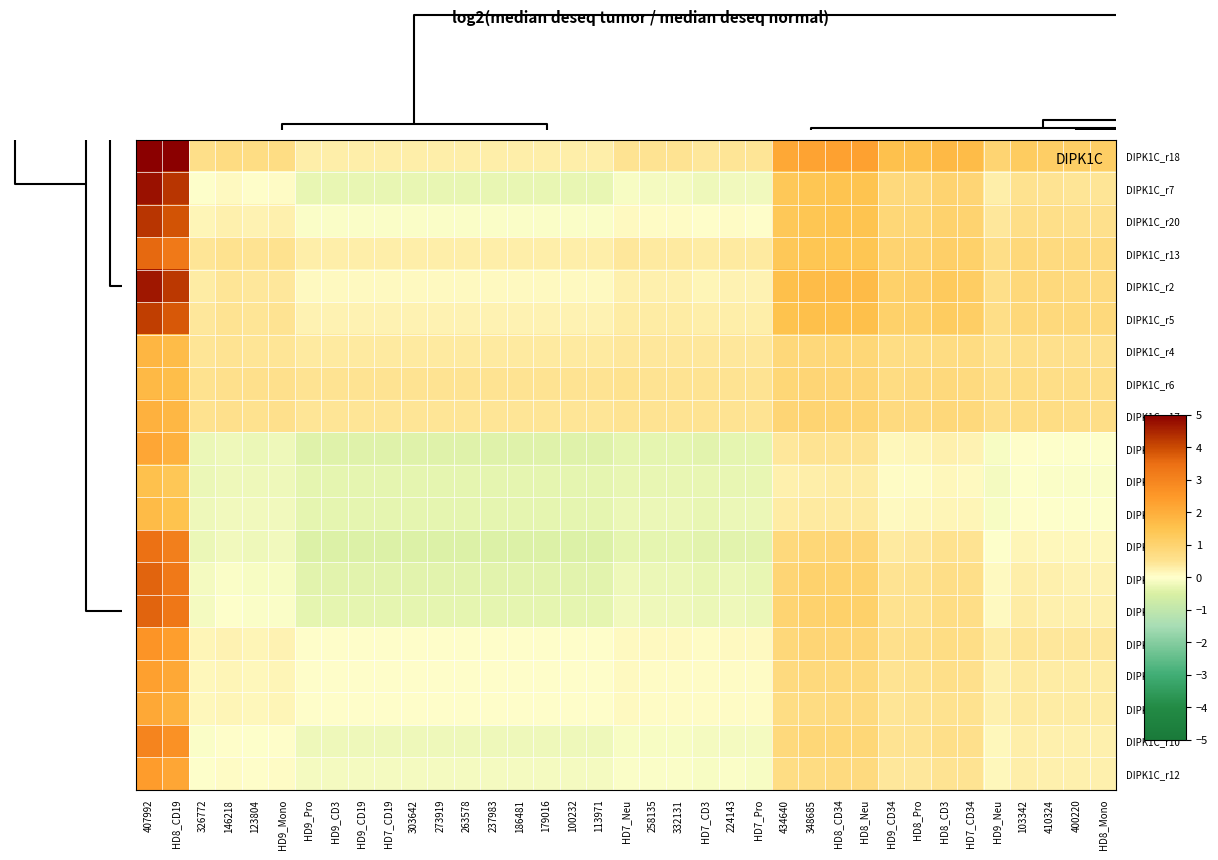

Reading right to left, transcribe all the data shown in this chart.

DIPK1C_r18: HD8_Mono=1.1	400220=1.1	410324=1.2	103342=1.2	HD9_Neu=0.9	HD7_CD34=1.7	HD8_CD3=1.7	HD8_Pro=1.5	HD9_CD34=1.5	HD8_Neu=2.3	HD8_CD34=2.3	348685=2.3	434640=2.1	HD7_Pro=0.4	224143=0.5	HD7_CD3=0.4	332131=0.5	258135=0.5	HD7_Neu=0.5	113971=0.3	100232=0.3	179016=0.3	186481=0.3	237983=0.3	263578=0.3	273919=0.3	303642=0.3	HD7_CD19=0.3	HD9_CD19=0.3	HD9_CD3=0.3	HD9_Pro=0.3	HD9_Mono=0.7	123804=0.7	146218=0.7	326772=0.6	HD8_CD19=5.0	407992=5.0
DIPK1C_r7: HD8_Mono=0.4	400220=0.4	410324=0.5	103342=0.5	HD9_Neu=0.3	HD7_CD34=0.9	HD8_CD3=1.0	HD8_Pro=0.8	HD9_CD34=0.8	HD8_Neu=1.5	HD8_CD34=1.5	348685=1.4	434640=1.3	HD7_Pro=-0.2	224143=-0.2	HD7_CD3=-0.2	332131=-0.1	258135=-0.1	HD7_Neu=-0.1	113971=-0.3	100232=-0.3	179016=-0.3	186481=-0.3	237983=-0.3	263578=-0.3	273919=-0.3	303642=-0.3	HD7_CD19=-0.3	HD9_CD19=-0.3	HD9_CD3=-0.3	HD9_Pro=-0.3	HD9_Mono=0.1	123804=0.0	146218=0.1	326772=-0.0	HD8_CD19=4.3	407992=4.8
DIPK1C_r20: HD8_Mono=0.6	400220=0.6	410324=0.6	103342=0.7	HD9_Neu=0.4	HD7_CD34=1.0	HD8_CD3=1.0	HD8_Pro=0.9	HD9_CD34=0.9	HD8_Neu=1.5	HD8_CD34=1.5	348685=1.4	434640=1.3	HD7_Pro=0.0	224143=0.1	HD7_CD3=0.0	332131=0.1	258135=0.1	HD7_Neu=0.1	113971=-0.1	100232=-0.1	179016=-0.1	186481=-0.1	237983=-0.1	263578=-0.1	273919=-0.1	303642=-0.1	HD7_CD19=-0.1	HD9_CD19=-0.1	HD9_CD3=-0.1	HD9_Pro=-0.1	HD9_Mono=0.2	123804=0.2	146218=0.3	326772=0.2	HD8_CD19=3.9	407992=4.3
DIPK1C_r13: HD8_Mono=0.8	400220=0.8	410324=0.8	103342=0.8	HD9_Neu=0.7	HD7_CD34=1.1	HD8_CD3=1.1	HD8_Pro=1.0	HD9_CD34=1.0	HD8_Neu=1.4	HD8_CD34=1.4	348685=1.4	434640=1.3	HD7_Pro=0.4	224143=0.4	HD7_CD3=0.3	332131=0.4	258135=0.4	HD7_Neu=0.4	113971=0.3	100232=0.3	179016=0.3	186481=0.3	237983=0.3	263578=0.3	273919=0.3	303642=0.3	HD7_CD19=0.3	HD9_CD19=0.3	HD9_CD3=0.3	HD9_Pro=0.3	HD9_Mono=0.5	123804=0.5	146218=0.5	326772=0.5	HD8_CD19=3.3	407992=3.6
DIPK1C_r2: HD8_Mono=0.8	400220=0.8	410324=0.8	103342=0.8	HD9_Neu=0.6	HD7_CD34=1.2	HD8_CD3=1.3	HD8_Pro=1.1	HD9_CD34=1.1	HD8_Neu=1.7	HD8_CD34=1.7	348685=1.7	434640=1.6	HD7_Pro=0.2	224143=0.2	HD7_CD3=0.2	332131=0.2	258135=0.2	HD7_Neu=0.3	113971=0.1	100232=0.1	179016=0.1	186481=0.1	237983=0.1	263578=0.1	273919=0.1	303642=0.1	HD7_CD19=0.1	HD9_CD19=0.1	HD9_CD3=0.1	HD9_Pro=0.1	HD9_Mono=0.4	123804=0.4	146218=0.4	326772=0.3	HD8_CD19=4.2	407992=4.7
DIPK1C_r5: HD8_Mono=0.8	400220=0.8	410324=0.8	103342=0.9	HD9_Neu=0.7	HD7_CD34=1.2	HD8_CD3=1.2	HD8_Pro=1.1	HD9_CD34=1.1	HD8_Neu=1.6	HD8_CD34=1.6	348685=1.6	434640=1.5	HD7_Pro=0.3	224143=0.3	HD7_CD3=0.3	332131=0.3	258135=0.3	HD7_Neu=0.3	113971=0.2	100232=0.2	179016=0.2	186481=0.2	237983=0.2	263578=0.2	273919=0.2	303642=0.2	HD7_CD19=0.2	HD9_CD19=0.2	HD9_CD3=0.2	HD9_Pro=0.2	HD9_Mono=0.5	123804=0.5	146218=0.5	326772=0.4	HD8_CD19=3.8	407992=4.2
DIPK1C_r4: HD8_Mono=0.6	400220=0.6	410324=0.6	103342=0.6	HD9_Neu=0.5	HD7_CD34=0.7	HD8_CD3=0.7	HD8_Pro=0.7	HD9_CD34=0.7	HD8_Neu=0.9	HD8_CD34=0.9	348685=0.9	434640=0.8	HD7_Pro=0.4	224143=0.4	HD7_CD3=0.4	332131=0.4	258135=0.4	HD7_Neu=0.4	113971=0.4	100232=0.4	179016=0.4	186481=0.4	237983=0.4	263578=0.4	273919=0.4	303642=0.4	HD7_CD19=0.4	HD9_CD19=0.4	HD9_CD3=0.4	HD9_Pro=0.4	HD9_Mono=0.5	123804=0.5	146218=0.5	326772=0.4	HD8_CD19=1.7	407992=1.8
DIPK1C_r6: HD8_Mono=0.7	400220=0.7	410324=0.7	103342=0.7	HD9_Neu=0.6	HD7_CD34=0.8	HD8_CD3=0.8	HD8_Pro=0.7	HD9_CD34=0.7	HD8_Neu=0.9	HD8_CD34=0.9	348685=0.9	434640=0.9	HD7_Pro=0.5	224143=0.5	HD7_CD3=0.5	332131=0.5	258135=0.5	HD7_Neu=0.5	113971=0.5	100232=0.5	179016=0.5	186481=0.5	237983=0.5	263578=0.5	273919=0.5	303642=0.5	HD7_CD19=0.5	HD9_CD19=0.5	HD9_CD3=0.5	HD9_Pro=0.5	HD9_Mono=0.6	123804=0.6	146218=0.6	326772=0.5	HD8_CD19=1.6	407992=1.7
DIPK1C_r17: HD8_Mono=0.7	400220=0.7	410324=0.7	103342=0.7	HD9_Neu=0.6	HD7_CD34=0.8	HD8_CD3=0.8	HD8_Pro=0.8	HD9_CD34=0.8	HD8_Neu=1.0	HD8_CD34=1.0	348685=1.0	434640=0.9	HD7_Pro=0.5	224143=0.5	HD7_CD3=0.5	332131=0.5	258135=0.5	HD7_Neu=0.5	113971=0.4	100232=0.4	179016=0.4	186481=0.4	237983=0.4	263578=0.4	273919=0.4	303642=0.4	HD7_CD19=0.4	HD9_CD19=0.4	HD9_CD3=0.4	HD9_Pro=0.4	HD9_Mono=0.5	123804=0.5	146218=0.6	326772=0.5	HD8_CD19=1.8	407992=1.9
DIPK1C_r19: HD8_Mono=-0.0	400220=-0.0	410324=-0.0	103342=0.0	HD9_Neu=-0.1	HD7_CD34=0.2	HD8_CD3=0.3	HD8_Pro=0.2	HD9_CD34=0.2	HD8_Neu=0.5	HD8_CD34=0.5	348685=0.5	434640=0.4	HD7_Pro=-0.3	224143=-0.3	HD7_CD3=-0.4	332131=-0.3	258135=-0.3	HD7_Neu=-0.3	113971=-0.4	100232=-0.4	179016=-0.4	186481=-0.4	237983=-0.4	263578=-0.4	273919=-0.4	303642=-0.4	HD7_CD19=-0.4	HD9_CD19=-0.4	HD9_CD3=-0.4	HD9_Pro=-0.4	HD9_Mono=-0.2	123804=-0.2	146218=-0.2	326772=-0.3	HD8_CD19=1.9	407992=2.2
DIPK1C_r3: HD8_Mono=-0.1	400220=-0.1	410324=-0.1	103342=-0.0	HD9_Neu=-0.1	HD7_CD34=0.1	HD8_CD3=0.1	HD8_Pro=0.1	HD9_CD34=0.1	HD8_Neu=0.3	HD8_CD34=0.3	348685=0.3	434640=0.3	HD7_Pro=-0.3	224143=-0.3	HD7_CD3=-0.3	332131=-0.3	258135=-0.3	HD7_Neu=-0.3	113971=-0.3	100232=-0.3	179016=-0.3	186481=-0.3	237983=-0.3	263578=-0.3	273919=-0.3	303642=-0.3	HD7_CD19=-0.3	HD9_CD19=-0.3	HD9_CD3=-0.3	HD9_Pro=-0.3	HD9_Mono=-0.2	123804=-0.2	146218=-0.2	326772=-0.2	HD8_CD19=1.4	407992=1.5
DIPK1C_r8: HD8_Mono=-0.0	400220=-0.0	410324=-0.0	103342=0.0	HD9_Neu=-0.1	HD7_CD34=0.2	HD8_CD3=0.2	HD8_Pro=0.1	HD9_CD34=0.1	HD8_Neu=0.4	HD8_CD34=0.4	348685=0.4	434640=0.3	HD7_Pro=-0.3	224143=-0.3	HD7_CD3=-0.3	332131=-0.3	258135=-0.3	HD7_Neu=-0.2	113971=-0.3	100232=-0.3	179016=-0.3	186481=-0.3	237983=-0.3	263578=-0.3	273919=-0.3	303642=-0.3	HD7_CD19=-0.3	HD9_CD19=-0.3	HD9_CD3=-0.3	HD9_Pro=-0.3	HD9_Mono=-0.2	123804=-0.2	146218=-0.2	326772=-0.2	HD8_CD19=1.5	407992=1.7
DIPK1C_r15: HD8_Mono=0.1	400220=0.1	410324=0.1	103342=0.2	HD9_Neu=-0.0	HD7_CD34=0.5	HD8_CD3=0.5	HD8_Pro=0.4	HD9_CD34=0.4	HD8_Neu=0.9	HD8_CD34=0.9	348685=0.9	434640=0.8	HD7_Pro=-0.4	224143=-0.4	HD7_CD3=-0.4	332131=-0.3	258135=-0.3	HD7_Neu=-0.3	113971=-0.5	100232=-0.5	179016=-0.5	186481=-0.5	237983=-0.5	263578=-0.5	273919=-0.5	303642=-0.5	HD7_CD19=-0.5	HD9_CD19=-0.5	HD9_CD3=-0.5	HD9_Pro=-0.5	HD9_Mono=-0.2	123804=-0.2	146218=-0.2	326772=-0.3	HD8_CD19=3.1	407992=3.5
DIPK1C_r11: HD8_Mono=0.2	400220=0.2	410324=0.2	103342=0.3	HD9_Neu=0.1	HD7_CD34=0.6	HD8_CD3=0.7	HD8_Pro=0.5	HD9_CD34=0.5	HD8_Neu=1.0	HD8_CD34=1.0	348685=1.0	434640=0.9	HD7_Pro=-0.3	224143=-0.3	HD7_CD3=-0.3	332131=-0.2	258135=-0.2	HD7_Neu=-0.2	113971=-0.4	100232=-0.4	179016=-0.4	186481=-0.4	237983=-0.4	263578=-0.4	273919=-0.4	303642=-0.4	HD7_CD19=-0.4	HD9_CD19=-0.4	HD9_CD3=-0.4	HD9_Pro=-0.4	HD9_Mono=-0.1	123804=-0.1	146218=-0.1	326772=-0.2	HD8_CD19=3.3	407992=3.7
DIPK1C_r16: HD8_Mono=0.3	400220=0.3	410324=0.3	103342=0.3	HD9_Neu=0.1	HD7_CD34=0.6	HD8_CD3=0.7	HD8_Pro=0.5	HD9_CD34=0.5	HD8_Neu=1.1	HD8_CD34=1.1	348685=1.0	434640=1.0	HD7_Pro=-0.2	224143=-0.2	HD7_CD3=-0.3	332131=-0.2	258135=-0.2	HD7_Neu=-0.2	113971=-0.3	100232=-0.3	179016=-0.3	186481=-0.3	237983=-0.3	263578=-0.3	273919=-0.3	303642=-0.3	HD7_CD19=-0.3	HD9_CD19=-0.3	HD9_CD3=-0.3	HD9_Pro=-0.3	HD9_Mono=-0.1	123804=-0.1	146218=-0.0	326772=-0.1	HD8_CD19=3.3	407992=3.7
DIPK1C_r9: HD8_Mono=0.4	400220=0.4	410324=0.4	103342=0.4	HD9_Neu=0.3	HD7_CD34=0.6	HD8_CD3=0.7	HD8_Pro=0.6	HD9_CD34=0.6	HD8_Neu=0.9	HD8_CD34=0.9	348685=0.9	434640=0.9	HD7_Pro=0.1	224143=0.1	HD7_CD3=0.1	332131=0.1	258135=0.1	HD7_Neu=0.1	113971=0.0	100232=0.0	179016=0.0	186481=0.0	237983=0.0	263578=0.0	273919=0.0	303642=0.0	HD7_CD19=0.0	HD9_CD19=0.0	HD9_CD3=0.0	HD9_Pro=0.0	HD9_Mono=0.2	123804=0.2	146218=0.2	326772=0.2	HD8_CD19=2.4	407992=2.6
DIPK1C: HD8_Mono=0.3	400220=0.3	410324=0.3	103342=0.4	HD9_Neu=0.3	HD7_CD34=0.6	HD8_CD3=0.6	HD8_Pro=0.5	HD9_CD34=0.5	HD8_Neu=0.8	HD8_CD34=0.8	348685=0.8	434640=0.8	HD7_Pro=0.1	224143=0.1	HD7_CD3=0.0	332131=0.1	258135=0.1	HD7_Neu=0.1	113971=0.0	100232=0.0	179016=0.0	186481=0.0	237983=0.0	263578=0.0	273919=0.0	303642=0.0	HD7_CD19=0.0	HD9_CD19=0.0	HD9_CD3=0.0	HD9_Pro=0.0	HD9_Mono=0.2	123804=0.1	146218=0.2	326772=0.1	HD8_CD19=2.1	407992=2.3
DIPK1C_r14: HD8_Mono=0.3	400220=0.3	410324=0.3	103342=0.4	HD9_Neu=0.2	HD7_CD34=0.5	HD8_CD3=0.5	HD8_Pro=0.5	HD9_CD34=0.5	HD8_Neu=0.7	HD8_CD34=0.7	348685=0.7	434640=0.7	HD7_Pro=0.1	224143=0.1	HD7_CD3=0.1	332131=0.1	258135=0.1	HD7_Neu=0.1	113971=0.0	100232=0.0	179016=0.0	186481=0.0	237983=0.0	263578=0.0	273919=0.0	303642=0.0	HD7_CD19=0.0	HD9_CD19=0.0	HD9_CD3=0.0	HD9_Pro=0.0	HD9_Mono=0.2	123804=0.1	146218=0.2	326772=0.1	HD8_CD19=1.9	407992=2.1
DIPK1C_r10: HD8_Mono=0.3	400220=0.3	410324=0.3	103342=0.3	HD9_Neu=0.1	HD7_CD34=0.6	HD8_CD3=0.6	HD8_Pro=0.5	HD9_CD34=0.5	HD8_Neu=0.9	HD8_CD34=0.9	348685=0.9	434640=0.8	HD7_Pro=-0.1	224143=-0.1	HD7_CD3=-0.2	332131=-0.1	258135=-0.1	HD7_Neu=-0.1	113971=-0.2	100232=-0.2	179016=-0.2	186481=-0.2	237983=-0.2	263578=-0.2	273919=-0.2	303642=-0.2	HD7_CD19=-0.2	HD9_CD19=-0.2	HD9_CD3=-0.2	HD9_Pro=-0.2	HD9_Mono=0.0	123804=-0.0	146218=0.0	326772=-0.0	HD8_CD19=2.7	407992=3.0
DIPK1C_r12: HD8_Mono=0.2	400220=0.2	410324=0.2	103342=0.3	HD9_Neu=0.1	HD7_CD34=0.5	HD8_CD3=0.5	HD8_Pro=0.4	HD9_CD34=0.4	HD8_Neu=0.7	HD8_CD34=0.7	348685=0.7	434640=0.7	HD7_Pro=-0.1	224143=-0.1	HD7_CD3=-0.1	332131=-0.1	258135=-0.1	HD7_Neu=-0.0	113971=-0.1	100232=-0.1	179016=-0.1	186481=-0.1	237983=-0.1	263578=-0.1	273919=-0.1	303642=-0.1	HD7_CD19=-0.1	HD9_CD19=-0.1	HD9_CD3=-0.1	HD9_Pro=-0.1	HD9_Mono=0.0	123804=0.0	146218=0.1	326772=-0.0	HD8_CD19=2.2	407992=2.4